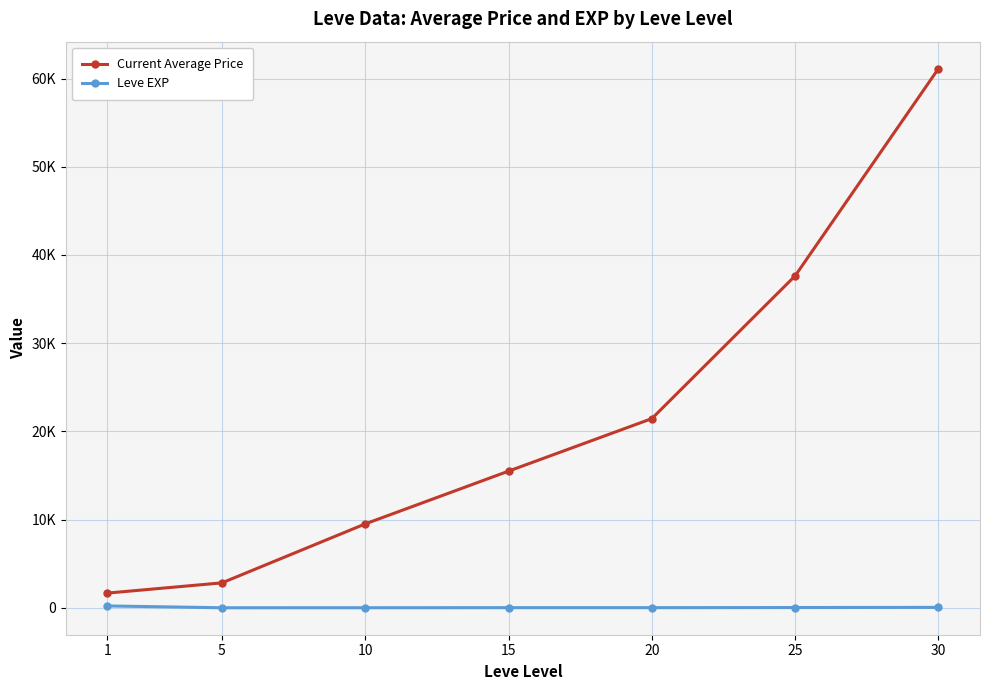

True or false: Leve EXP and Current Average Price intersect in this chart.

False